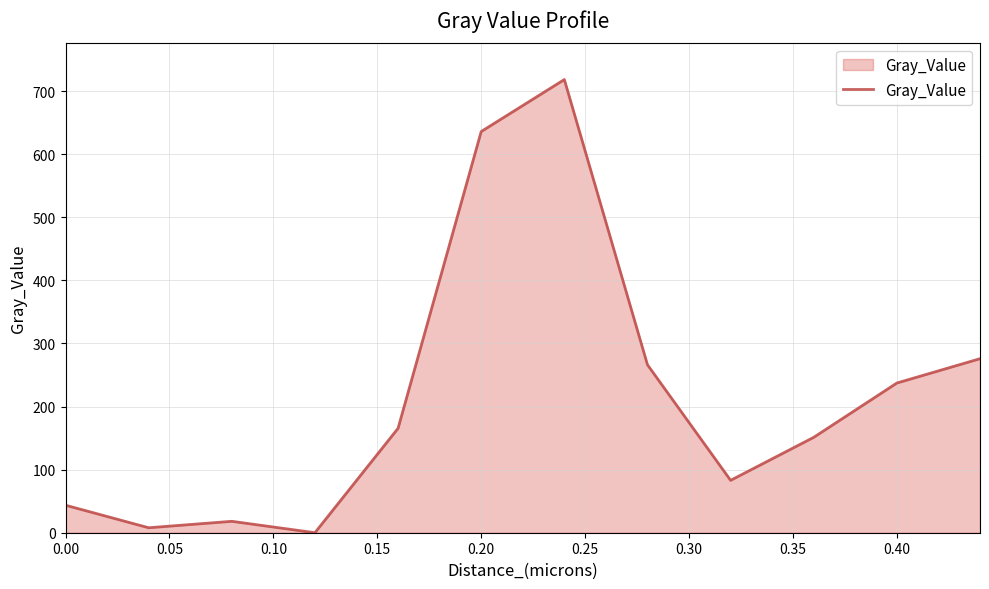

How many lines are shown in the chart?

1